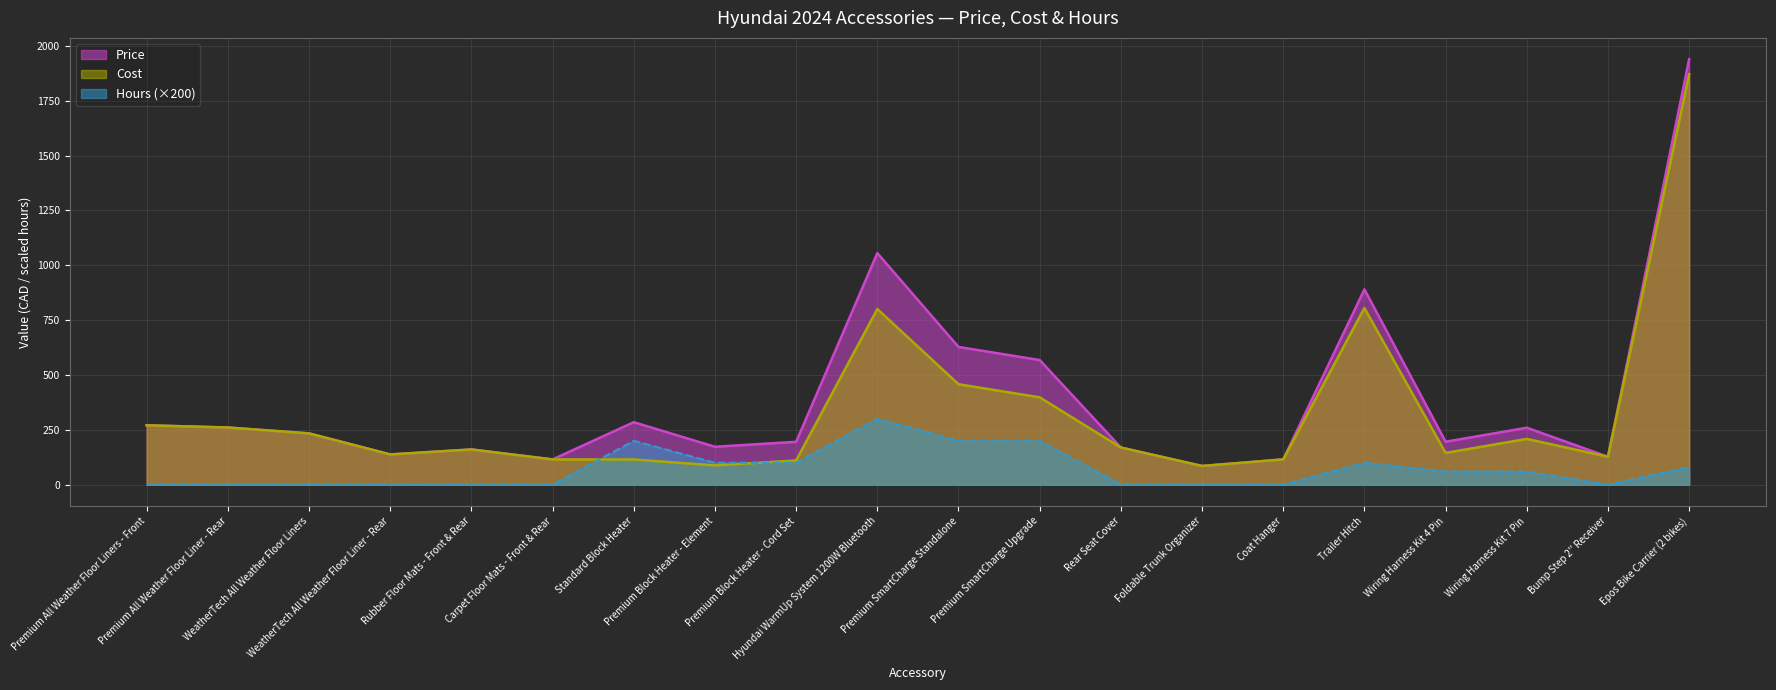

Reading left to right, transcribe all the data shown in this chart.

Price: Premium All Weather Floor Liners - Front=270.8	Premium All Weather Floor Liner - Rear=260.7	WeatherTech All Weather Floor Liners=233.9	WeatherTech All Weather Floor Liner - Rear=138.0	Rubber Floor Mats - Front & Rear=160.6	Carpet Floor Mats - Front & Rear=115.2	Standard Block Heater=284.9	Premium Block Heater - Element=172.9	Premium Block Heater - Cord Set=195.5	Hyundai WarmUp System 1200W Bluetooth=1055.8	Premium SmartCharge Standalone=628.0	Premium SmartCharge Upgrade=568.3	Rear Seat Cover=169.4	Foldable Trunk Organizer=85.3	Coat Hanger=115.3	Trailer Hitch=890.5	Wiring Harness Kit 4 Pin=195.9	Wiring Harness Kit 7 Pin=259.8	Bump Step 2'' Receiver=127.4	Epos Bike Carrier (2 bikes)=1939.9
Cost: Premium All Weather Floor Liners - Front=270.8	Premium All Weather Floor Liner - Rear=260.7	WeatherTech All Weather Floor Liners=233.9	WeatherTech All Weather Floor Liner - Rear=138.0	Rubber Floor Mats - Front & Rear=160.6	Carpet Floor Mats - Front & Rear=115.2	Standard Block Heater=114.9	Premium Block Heater - Element=88.0	Premium Block Heater - Cord Set=110.5	Hyundai WarmUp System 1200W Bluetooth=800.8	Premium SmartCharge Standalone=458.0	Premium SmartCharge Upgrade=398.3	Rear Seat Cover=169.4	Foldable Trunk Organizer=85.3	Coat Hanger=115.3	Trailer Hitch=805.5	Wiring Harness Kit 4 Pin=144.9	Wiring Harness Kit 7 Pin=208.8	Bump Step 2'' Receiver=127.4	Epos Bike Carrier (2 bikes)=1871.9
Hours: Premium All Weather Floor Liners - Front=0.0	Premium All Weather Floor Liner - Rear=0.0	WeatherTech All Weather Floor Liners=0.0	WeatherTech All Weather Floor Liner - Rear=0.0	Rubber Floor Mats - Front & Rear=0.0	Carpet Floor Mats - Front & Rear=0.0	Standard Block Heater=200.0	Premium Block Heater - Element=100.0	Premium Block Heater - Cord Set=100.0	Hyundai WarmUp System 1200W Bluetooth=300.0	Premium SmartCharge Standalone=200.0	Premium SmartCharge Upgrade=200.0	Rear Seat Cover=0.0	Foldable Trunk Organizer=0.0	Coat Hanger=0.0	Trailer Hitch=100.0	Wiring Harness Kit 4 Pin=60.0	Wiring Harness Kit 7 Pin=60.0	Bump Step 2'' Receiver=0.0	Epos Bike Carrier (2 bikes)=80.0